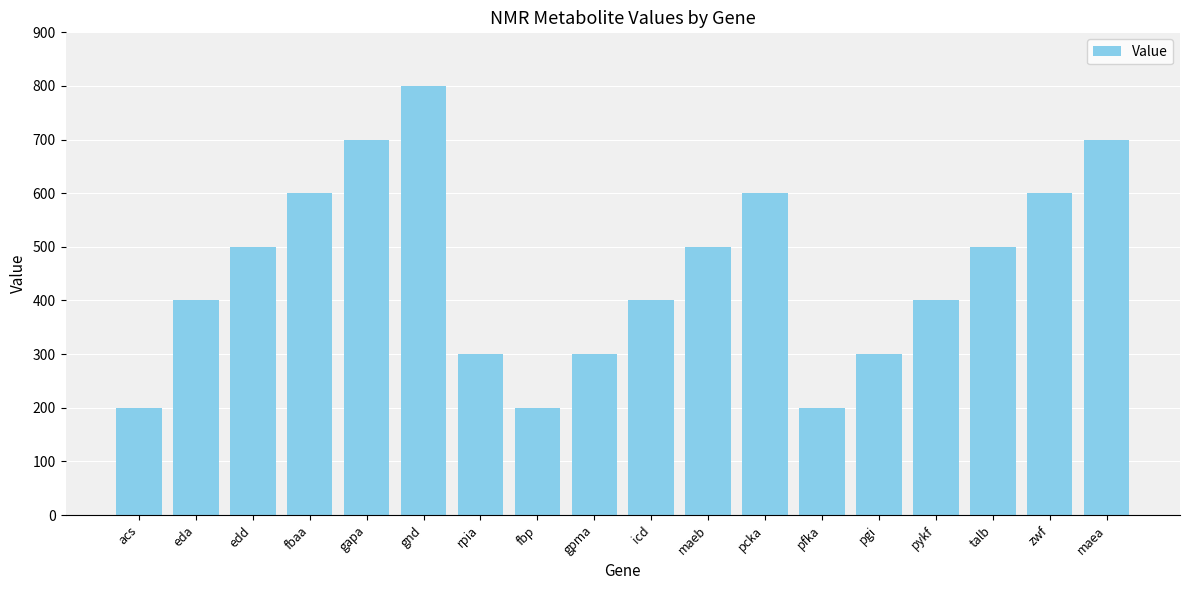

Which label corresponds to the largest value in the chart?

gnd